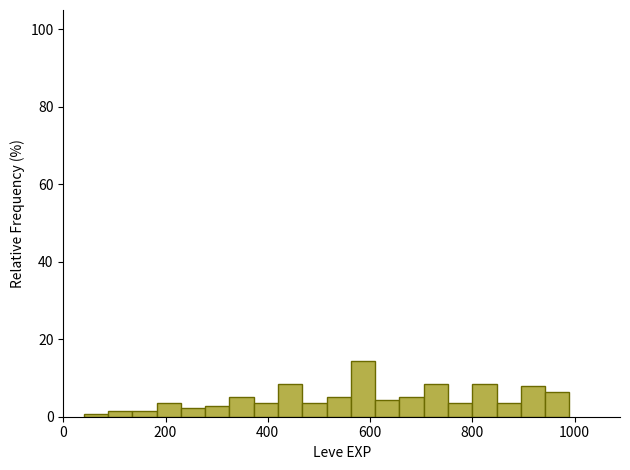

Read against the x-axis, roughly where is the centre of the tallest bar?

580